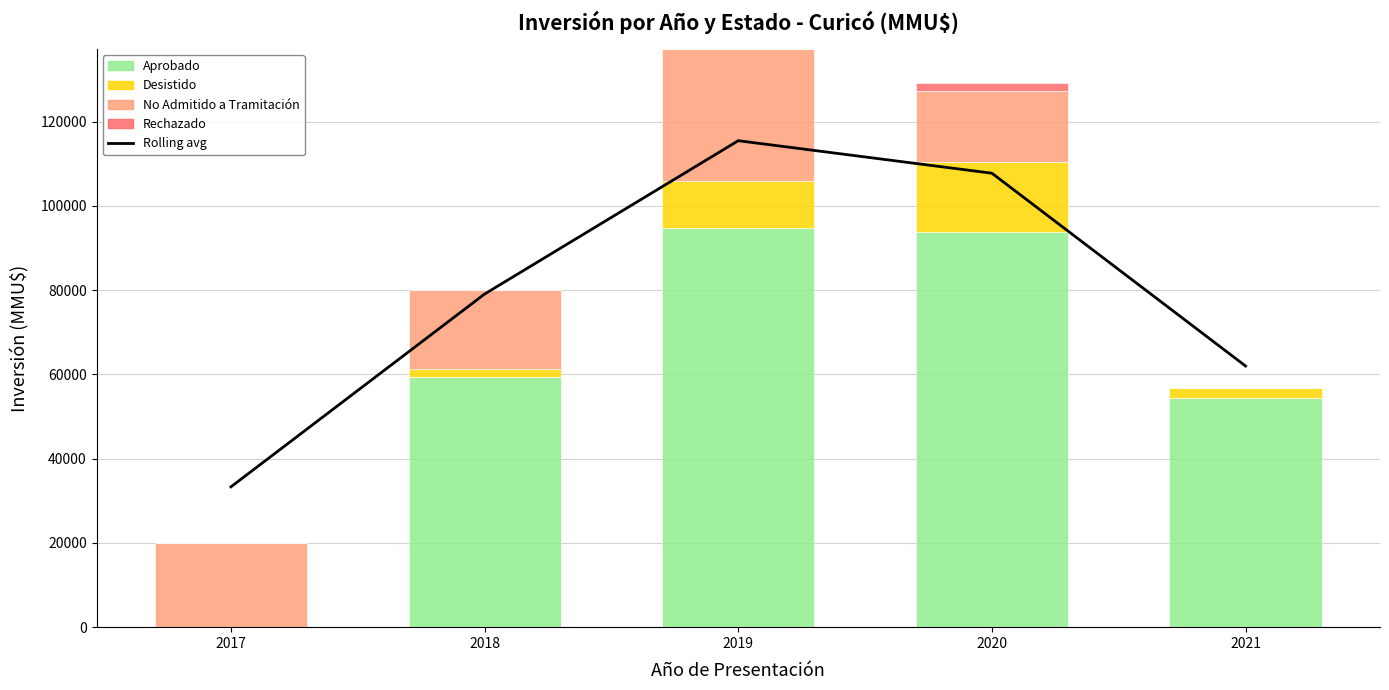

How many groups of bars are there?

5